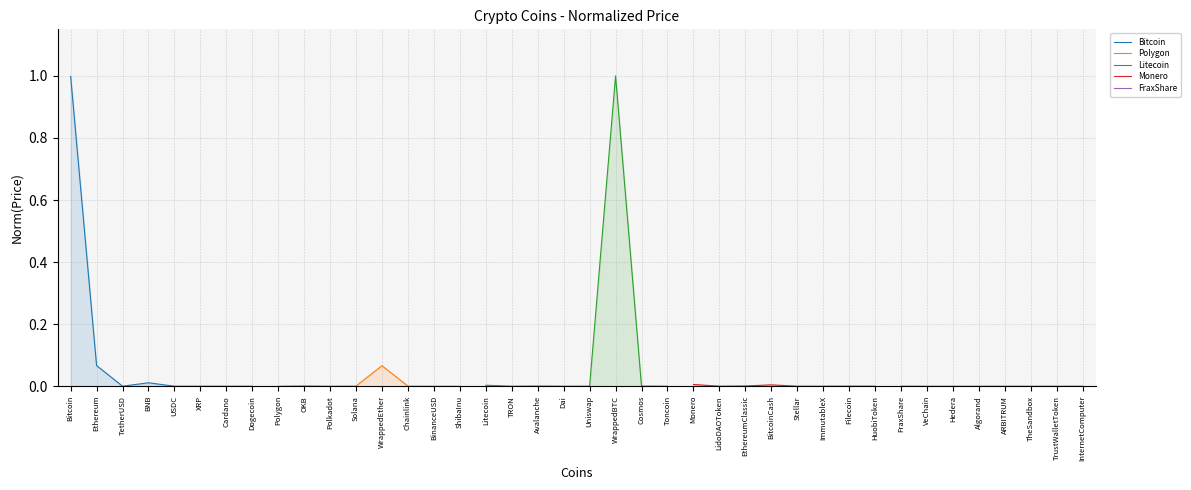

What is the sum of the Litecoin values at WrappedBTC and Cosmos?

1.0